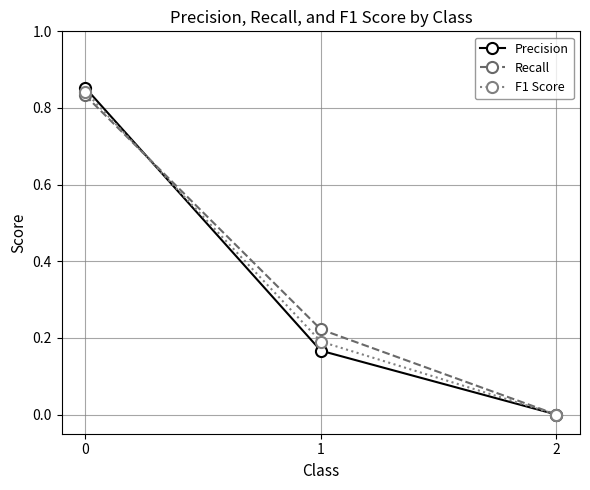

What are all the series names shown in the legend?

Precision, Recall, F1 Score